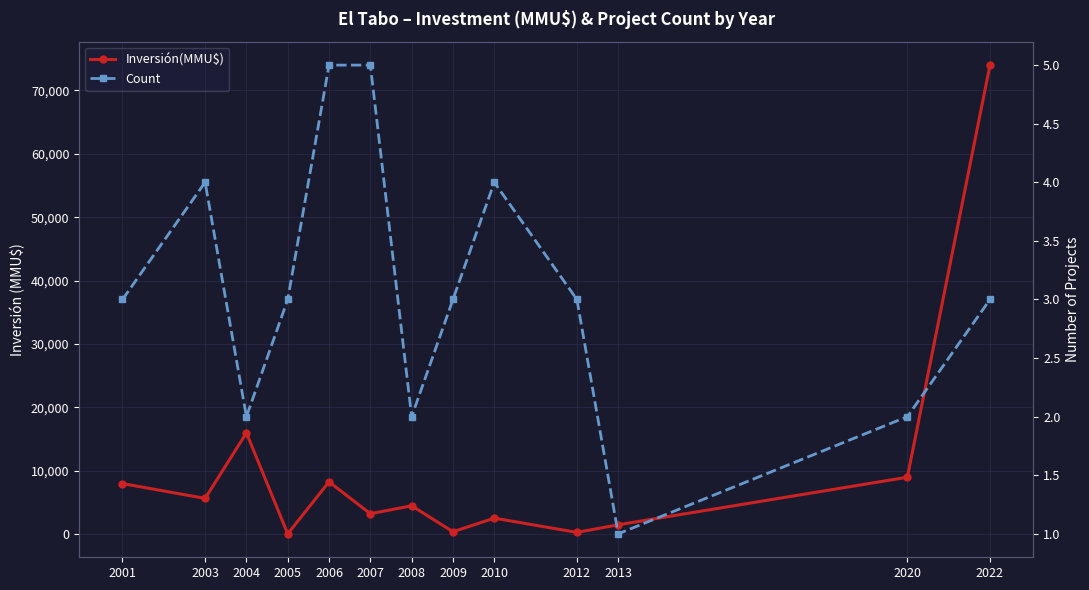

Which series has the widest spread of values?

Inversión(MMU$)